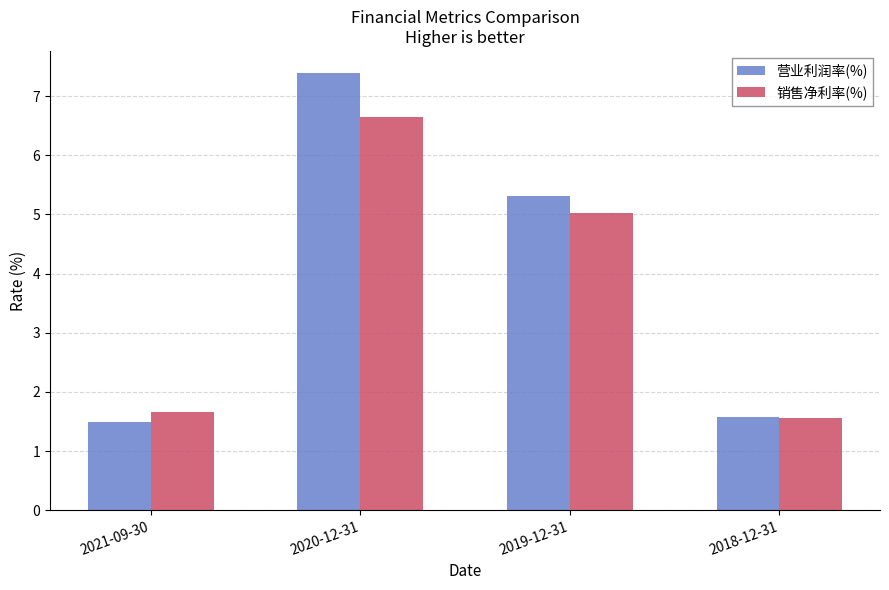

What is the difference between the second highest and minimum values in the 销售净利率(%) series?

3.5